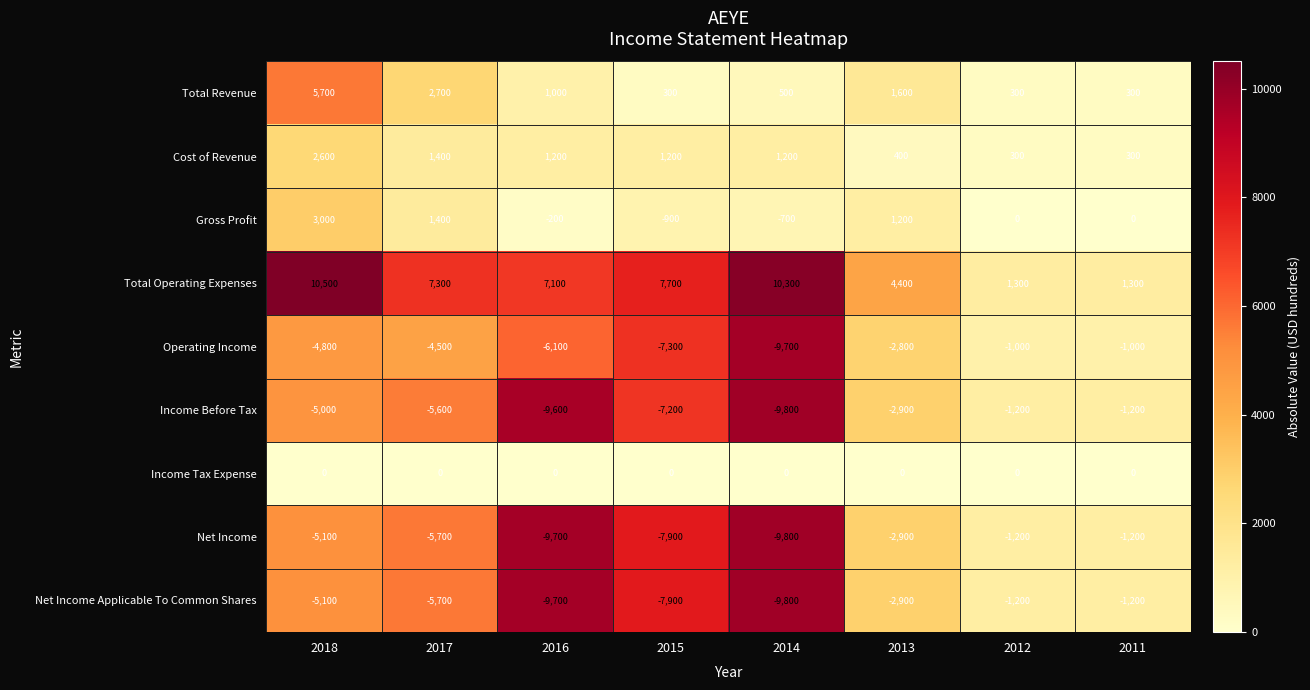

True or false: Total Operating Expenses has a value of 12339 at 2016.

False